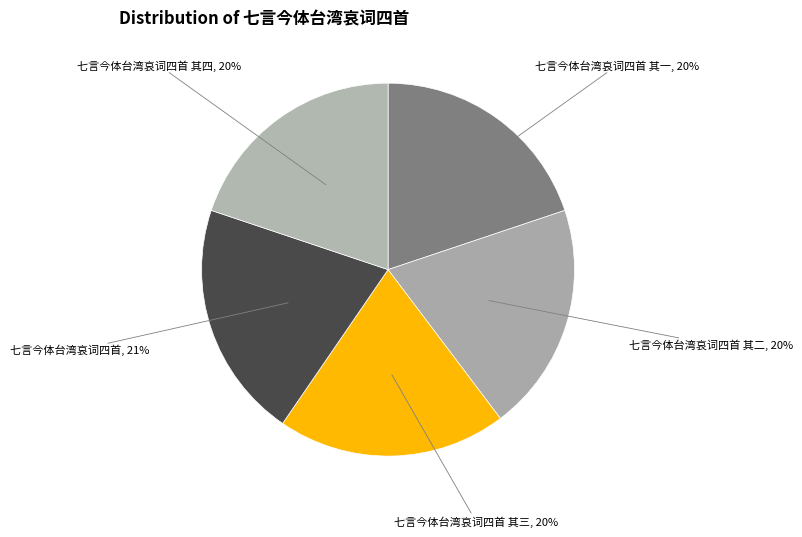

The 七言今体台湾哀词四首 slice represents 26% of the pie. True or false?

False